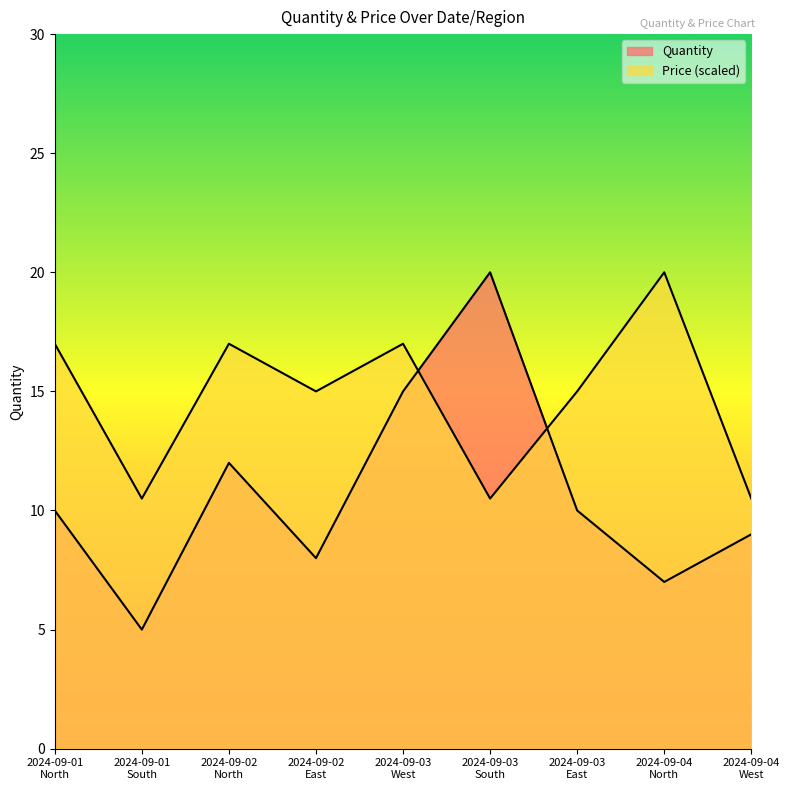

Read the Quantity value at 2024-09-02
East.

8.0